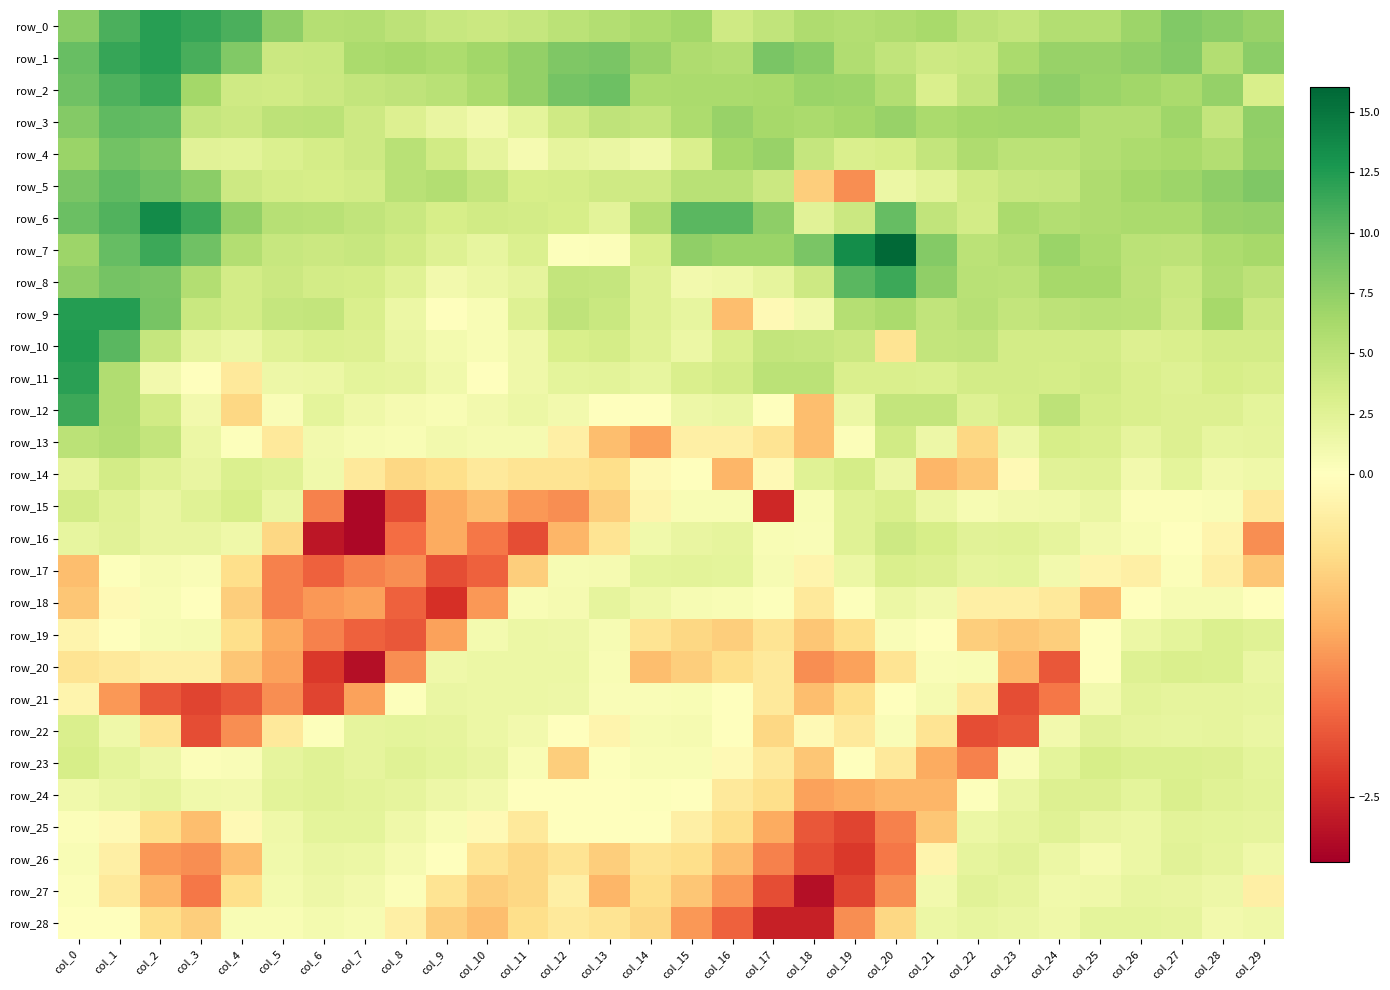

Reading left to right, list all the values displayed in this chart.

row_0: col_0=7.8	col_1=10.7	col_2=12.2	col_3=11.6	col_4=10.7	col_5=7.5	col_6=5.4	col_7=5.6	col_8=4.9	col_9=4.3	col_10=4.0	col_11=4.4	col_12=5.0	col_13=5.6	col_14=6.0	col_15=6.5	col_16=3.8	col_17=4.7	col_18=5.8	col_19=5.6	col_20=5.8	col_21=6.2	col_22=4.9	col_23=4.5	col_24=5.6	col_25=5.6	col_26=6.8	col_27=8.2	col_28=7.7	col_29=7.1
row_1: col_0=9.4	col_1=11.5	col_2=12.2	col_3=10.8	col_4=8.2	col_5=4.0	col_6=4.2	col_7=6.1	col_8=6.3	col_9=5.9	col_10=6.6	col_11=7.3	col_12=8.3	col_13=8.5	col_14=7.1	col_15=5.8	col_16=5.6	col_17=8.6	col_18=7.8	col_19=5.7	col_20=4.7	col_21=3.9	col_22=4.2	col_23=6.0	col_24=7.0	col_25=7.1	col_26=7.4	col_27=8.1	col_28=5.5	col_29=7.7
row_2: col_0=9.0	col_1=10.6	col_2=11.4	col_3=6.4	col_4=3.8	col_5=3.7	col_6=4.1	col_7=4.6	col_8=4.8	col_9=5.2	col_10=6.1	col_11=7.3	col_12=8.8	col_13=9.2	col_14=5.9	col_15=6.1	col_16=6.1	col_17=6.2	col_18=6.9	col_19=6.8	col_20=5.6	col_21=3.1	col_22=4.5	col_23=7.1	col_24=7.5	col_25=6.9	col_26=6.5	col_27=6.1	col_28=7.2	col_29=3.2
row_3: col_0=8.0	col_1=9.8	col_2=9.7	col_3=4.4	col_4=4.1	col_5=4.9	col_6=5.0	col_7=3.9	col_8=2.8	col_9=1.8	col_10=1.0	col_11=2.2	col_12=3.8	col_13=4.8	col_14=4.6	col_15=5.9	col_16=7.1	col_17=6.3	col_18=6.1	col_19=6.4	col_20=7.0	col_21=6.1	col_22=6.4	col_23=6.6	col_24=6.6	col_25=5.6	col_26=5.5	col_27=6.7	col_28=4.6	col_29=7.4
row_4: col_0=6.9	col_1=8.9	col_2=8.4	col_3=2.4	col_4=2.3	col_5=2.9	col_6=3.4	col_7=3.9	col_8=5.2	col_9=3.7	col_10=2.0	col_11=0.8	col_12=2.1	col_13=1.7	col_14=1.2	col_15=3.0	col_16=6.4	col_17=7.0	col_18=4.4	col_19=3.0	col_20=3.3	col_21=4.5	col_22=5.8	col_23=5.0	col_24=5.1	col_25=5.6	col_26=5.9	col_27=6.2	col_28=5.5	col_29=7.3
row_5: col_0=8.5	col_1=9.8	col_2=9.0	col_3=7.7	col_4=3.9	col_5=3.4	col_6=3.3	col_7=3.5	col_8=5.2	col_9=5.6	col_10=4.6	col_11=3.3	col_12=3.4	col_13=3.8	col_14=3.8	col_15=5.2	col_16=5.2	col_17=4.1	col_18=-0.8	col_19=-1.5	col_20=1.5	col_21=2.3	col_22=3.7	col_23=4.3	col_24=4.4	col_25=5.8	col_26=6.4	col_27=6.8	col_28=7.6	col_29=8.3
row_6: col_0=9.3	col_1=10.4	col_2=13.6	col_3=11.3	col_4=7.3	col_5=5.3	col_6=5.2	col_7=4.7	col_8=4.2	col_9=3.3	col_10=3.7	col_11=3.5	col_12=3.3	col_13=2.3	col_14=5.5	col_15=10.1	col_16=10.0	col_17=7.5	col_18=2.4	col_19=4.0	col_20=9.6	col_21=4.7	col_22=3.5	col_23=6.0	col_24=5.6	col_25=5.8	col_26=6.1	col_27=6.1	col_28=7.0	col_29=7.2
row_7: col_0=6.8	col_1=9.5	col_2=11.3	col_3=9.1	col_4=5.6	col_5=4.3	col_6=4.1	col_7=4.3	col_8=3.7	col_9=2.7	col_10=1.9	col_11=2.9	col_12=0.2	col_13=0.3	col_14=3.2	col_15=7.4	col_16=6.9	col_17=6.9	col_18=8.5	col_19=13.4	col_20=15.8	col_21=8.0	col_22=5.0	col_23=5.6	col_24=6.9	col_25=6.1	col_26=5.1	col_27=4.9	col_28=5.9	col_29=6.3
row_8: col_0=7.5	col_1=8.8	col_2=8.5	col_3=5.5	col_4=3.5	col_5=4.0	col_6=3.6	col_7=3.4	col_8=2.6	col_9=1.0	col_10=1.6	col_11=2.0	col_12=4.5	col_13=4.4	col_14=2.7	col_15=1.1	col_16=1.3	col_17=2.0	col_18=3.9	col_19=10.0	col_20=11.3	col_21=7.4	col_22=5.2	col_23=5.0	col_24=6.3	col_25=6.3	col_26=4.9	col_27=4.2	col_28=5.7	col_29=4.9
row_9: col_0=12.3	col_1=12.3	col_2=8.7	col_3=4.2	col_4=3.5	col_5=4.4	col_6=4.6	col_7=3.0	col_8=1.6	col_9=0.0	col_10=0.5	col_11=2.7	col_12=4.8	col_13=4.2	col_14=2.7	col_15=1.9	col_16=-1.0	col_17=-0.1	col_18=1.0	col_19=5.4	col_20=6.0	col_21=4.7	col_22=5.3	col_23=4.6	col_24=4.9	col_25=5.2	col_26=5.1	col_27=3.9	col_28=6.3	col_29=4.1
row_10: col_0=12.4	col_1=10.0	col_2=4.4	col_3=2.0	col_4=1.6	col_5=2.5	col_6=2.9	col_7=2.8	col_8=1.7	col_9=0.9	col_10=0.6	col_11=1.3	col_12=3.2	col_13=3.4	col_14=2.5	col_15=1.5	col_16=3.0	col_17=4.5	col_18=4.4	col_19=4.0	col_20=-0.5	col_21=4.5	col_22=4.7	col_23=3.5	col_24=3.6	col_25=3.5	col_26=2.8	col_27=3.0	col_28=3.5	col_29=3.6
row_11: col_0=12.0	col_1=5.7	col_2=1.0	col_3=0.1	col_4=-0.4	col_5=1.4	col_6=1.6	col_7=2.2	col_8=2.0	col_9=1.2	col_10=0.1	col_11=1.3	col_12=2.2	col_13=2.3	col_14=1.9	col_15=3.1	col_16=3.5	col_17=5.1	col_18=5.0	col_19=3.0	col_20=3.0	col_21=2.9	col_22=3.6	col_23=3.5	col_24=3.4	col_25=3.7	col_26=3.0	col_27=2.7	col_28=3.3	col_29=3.1
row_12: col_0=11.3	col_1=5.7	col_2=3.7	col_3=1.1	col_4=-0.7	col_5=0.4	col_6=2.2	col_7=1.3	col_8=0.8	col_9=0.5	col_10=1.1	col_11=1.6	col_12=1.0	col_13=0.0	col_14=0.1	col_15=1.4	col_16=1.7	col_17=0.0	col_18=-1.0	col_19=1.5	col_20=4.5	col_21=4.5	col_22=2.7	col_23=3.4	col_24=4.9	col_25=3.4	col_26=3.0	col_27=2.8	col_28=2.8	col_29=2.2
row_13: col_0=5.1	col_1=5.6	col_2=4.6	col_3=1.6	col_4=0.2	col_5=-0.4	col_6=1.0	col_7=0.7	col_8=0.6	col_9=1.0	col_10=0.8	col_11=0.8	col_12=-0.3	col_13=-1.0	col_14=-1.3	col_15=-0.3	col_16=-0.3	col_17=-0.5	col_18=-1.0	col_19=0.3	col_20=3.7	col_21=1.4	col_22=-0.7	col_23=1.4	col_24=3.3	col_25=3.0	col_26=2.0	col_27=2.8	col_28=1.9	col_29=2.0
row_14: col_0=2.1	col_1=3.5	col_2=2.5	col_3=1.8	col_4=2.9	col_5=2.5	col_6=1.2	col_7=-0.4	col_8=-0.7	col_9=-0.6	col_10=-0.4	col_11=-0.5	col_12=-0.5	col_13=-0.6	col_14=-0.1	col_15=0.1	col_16=-1.1	col_17=-0.1	col_18=2.6	col_19=3.4	col_20=1.4	col_21=-1.1	col_22=-0.9	col_23=-0.1	col_24=2.4	col_25=2.5	col_26=1.0	col_27=2.2	col_28=1.1	col_29=1.3
row_15: col_0=3.6	col_1=2.5	col_2=1.8	col_3=2.6	col_4=3.3	col_5=1.7	col_6=-1.6	col_7=-2.9	col_8=-2.1	col_9=-1.2	col_10=-1.0	col_11=-1.4	col_12=-1.5	col_13=-0.8	col_14=-0.2	col_15=0.6	col_16=0.5	col_17=-2.5	col_18=0.5	col_19=2.6	col_20=3.1	col_21=1.5	col_22=0.7	col_23=1.1	col_24=1.2	col_25=1.7	col_26=0.3	col_27=0.3	col_28=0.4	col_29=-0.4
row_16: col_0=1.9	col_1=2.4	col_2=1.8	col_3=1.8	col_4=1.3	col_5=-0.7	col_6=-2.7	col_7=-2.9	col_8=-1.8	col_9=-1.2	col_10=-1.7	col_11=-2.1	col_12=-1.1	col_13=-0.5	col_14=1.2	col_15=1.8	col_16=2.0	col_17=0.6	col_18=0.4	col_19=2.5	col_20=3.9	col_21=3.3	col_22=2.4	col_23=2.5	col_24=2.1	col_25=1.1	col_26=0.6	col_27=0.1	col_28=-0.2	col_29=-1.5
row_17: col_0=-1.0	col_1=0.2	col_2=0.7	col_3=0.4	col_4=-0.6	col_5=-1.6	col_6=-1.9	col_7=-1.6	col_8=-1.5	col_9=-2.1	col_10=-1.9	col_11=-0.8	col_12=0.7	col_13=0.8	col_14=2.2	col_15=2.3	col_16=2.2	col_17=0.7	col_18=-0.2	col_19=1.6	col_20=3.1	col_21=2.8	col_22=2.0	col_23=2.2	col_24=1.1	col_25=-0.2	col_26=-0.3	col_27=0.3	col_28=-0.3	col_29=-0.9
row_18: col_0=-0.9	col_1=-0.1	col_2=0.5	col_3=0.1	col_4=-0.8	col_5=-1.6	col_6=-1.4	col_7=-1.3	col_8=-1.9	col_9=-2.4	col_10=-1.4	col_11=0.5	col_12=0.8	col_13=2.0	col_14=1.3	col_15=0.7	col_16=0.6	col_17=0.2	col_18=-0.4	col_19=0.2	col_20=1.6	col_21=1.0	col_22=-0.3	col_23=-0.3	col_24=-0.4	col_25=-1.0	col_26=0.0	col_27=0.7	col_28=0.7	col_29=0.0
row_19: col_0=-0.2	col_1=0.1	col_2=0.7	col_3=0.8	col_4=-0.6	col_5=-1.2	col_6=-1.6	col_7=-1.9	col_8=-2.0	col_9=-1.3	col_10=0.9	col_11=1.5	col_12=1.4	col_13=0.7	col_14=-0.5	col_15=-0.7	col_16=-0.8	col_17=-0.5	col_18=-0.9	col_19=-0.6	col_20=0.4	col_21=0.0	col_22=-0.8	col_23=-0.9	col_24=-0.8	col_25=0.0	col_26=1.5	col_27=2.2	col_28=2.9	col_29=2.6
row_20: col_0=-0.5	col_1=-0.4	col_2=-0.3	col_3=-0.3	col_4=-0.9	col_5=-1.3	col_6=-2.3	col_7=-2.8	col_8=-1.5	col_9=1.3	col_10=1.6	col_11=1.6	col_12=1.6	col_13=0.5	col_14=-1.0	col_15=-0.8	col_16=-0.6	col_17=-0.4	col_18=-1.5	col_19=-1.3	col_20=-0.5	col_21=0.4	col_22=0.5	col_23=-1.1	col_24=-2.0	col_25=0.0	col_26=2.7	col_27=3.0	col_28=2.9	col_29=1.7
row_21: col_0=-0.2	col_1=-1.4	col_2=-2.0	col_3=-2.2	col_4=-2.0	col_5=-1.5	col_6=-2.2	col_7=-1.3	col_8=0.2	col_9=1.7	col_10=1.5	col_11=1.6	col_12=1.4	col_13=0.4	col_14=0.4	col_15=0.6	col_16=0.1	col_17=-0.4	col_18=-1.0	col_19=-0.6	col_20=0.1	col_21=0.8	col_22=-0.4	col_23=-2.1	col_24=-1.7	col_25=1.1	col_26=2.3	col_27=2.0	col_28=2.1	col_29=1.9
row_22: col_0=3.0	col_1=1.3	col_2=-0.5	col_3=-2.1	col_4=-1.5	col_5=-0.4	col_6=0.2	col_7=2.0	col_8=2.2	col_9=2.0	col_10=1.5	col_11=1.0	col_12=0.1	col_13=-0.2	col_14=0.7	col_15=0.8	col_16=0.0	col_17=-0.7	col_18=-0.1	col_19=-0.4	col_20=0.4	col_21=-0.5	col_22=-2.1	col_23=-2.0	col_24=1.0	col_25=2.4	col_26=2.1	col_27=1.9	col_28=2.0	col_29=1.7
row_23: col_0=3.3	col_1=2.2	col_2=1.4	col_3=0.3	col_4=0.4	col_5=2.0	col_6=2.5	col_7=2.1	col_8=2.5	col_9=2.2	col_10=1.8	col_11=0.6	col_12=-0.8	col_13=0.2	col_14=0.6	col_15=0.5	col_16=-0.1	col_17=-0.4	col_18=-0.9	col_19=0.0	col_20=-0.4	col_21=-1.2	col_22=-1.6	col_23=0.4	col_24=2.2	col_25=3.3	col_26=2.9	col_27=2.9	col_28=2.8	col_29=2.2
row_24: col_0=1.2	col_1=1.7	col_2=2.0	col_3=1.2	col_4=1.1	col_5=2.3	col_6=2.5	col_7=2.3	col_8=2.0	col_9=1.4	col_10=1.0	col_11=0.0	col_12=0.1	col_13=0.1	col_14=0.2	col_15=0.1	col_16=-0.4	col_17=-0.6	col_18=-1.3	col_19=-1.2	col_20=-1.1	col_21=-1.1	col_22=0.2	col_23=1.7	col_24=2.8	col_25=2.8	col_26=2.2	col_27=3.0	col_28=2.6	col_29=2.3
row_25: col_0=0.3	col_1=-0.1	col_2=-0.6	col_3=-1.0	col_4=-0.1	col_5=1.3	col_6=2.2	col_7=2.2	col_8=1.3	col_9=0.6	col_10=-0.1	col_11=-0.4	col_12=0.0	col_13=0.1	col_14=0.0	col_15=-0.3	col_16=-0.6	col_17=-1.2	col_18=-2.0	col_19=-2.2	col_20=-1.6	col_21=-0.9	col_22=1.6	col_23=2.1	col_24=2.6	col_25=1.8	col_26=1.6	col_27=2.3	col_28=2.2	col_29=2.1
row_26: col_0=0.6	col_1=-0.3	col_2=-1.4	col_3=-1.5	col_4=-1.0	col_5=1.2	col_6=1.7	col_7=1.5	col_8=0.8	col_9=0.0	col_10=-0.5	col_11=-0.7	col_12=-0.5	col_13=-0.8	col_14=-0.5	col_15=-0.6	col_16=-1.0	col_17=-1.6	col_18=-2.1	col_19=-2.3	col_20=-1.7	col_21=-0.2	col_22=2.0	col_23=2.4	col_24=1.5	col_25=0.8	col_26=1.5	col_27=2.4	col_28=2.1	col_29=1.3
row_27: col_0=0.3	col_1=-0.4	col_2=-1.1	col_3=-1.7	col_4=-0.6	col_5=0.9	col_6=1.4	col_7=1.1	col_8=0.3	col_9=-0.5	col_10=-0.8	col_11=-0.7	col_12=-0.3	col_13=-1.1	col_14=-0.6	col_15=-0.9	col_16=-1.4	col_17=-2.1	col_18=-2.8	col_19=-2.2	col_20=-1.5	col_21=1.0	col_22=2.4	col_23=2.1	col_24=1.2	col_25=1.3	col_26=1.9	col_27=1.8	col_28=1.4	col_29=-0.3
row_28: col_0=0.1	col_1=0.1	col_2=-0.6	col_3=-0.8	col_4=0.6	col_5=0.6	col_6=0.9	col_7=0.7	col_8=-0.3	col_9=-0.8	col_10=-1.0	col_11=-0.6	col_12=-0.4	col_13=-0.5	col_14=-0.7	col_15=-1.4	col_16=-1.9	col_17=-2.6	col_18=-2.6	col_19=-1.5	col_20=-0.7	col_21=1.6	col_22=1.9	col_23=1.7	col_24=1.3	col_25=2.2	col_26=2.2	col_27=2.1	col_28=1.1	col_29=1.3